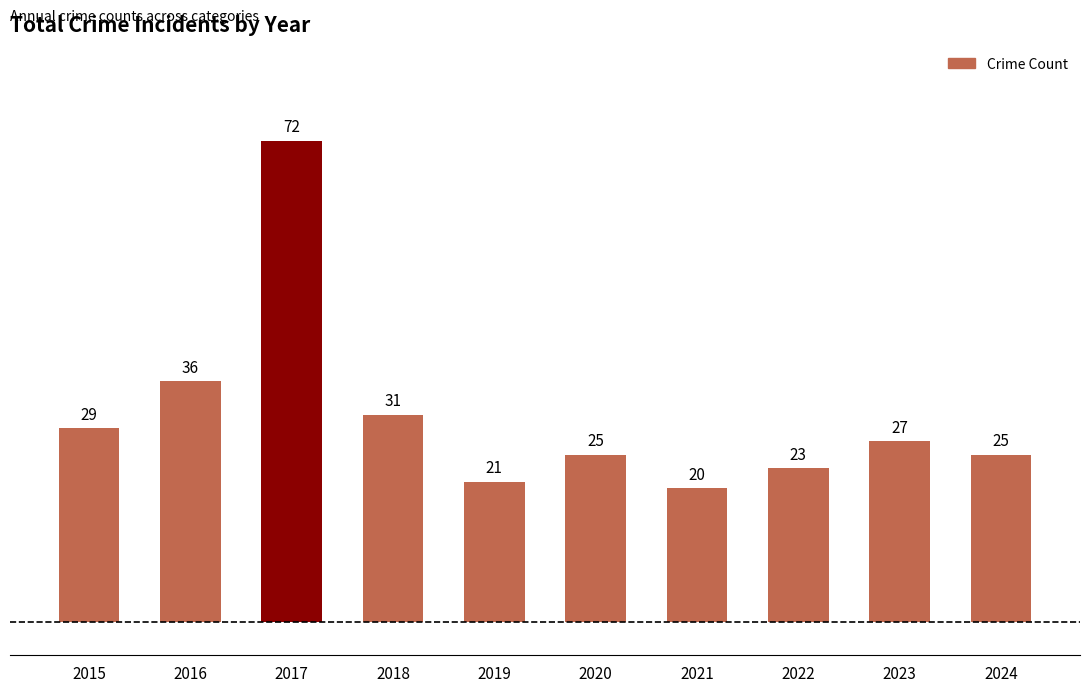

Read the value at 2021, to the nearest 5.

20